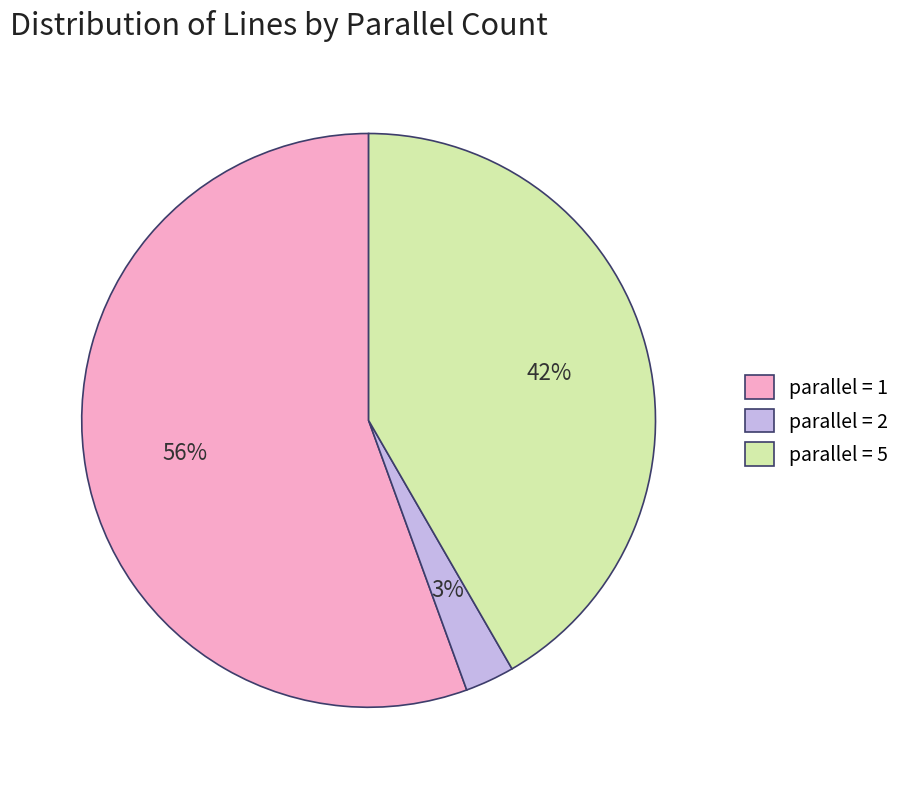

Rank the categories by value from highest to lowest.

parallel = 1, parallel = 5, parallel = 2